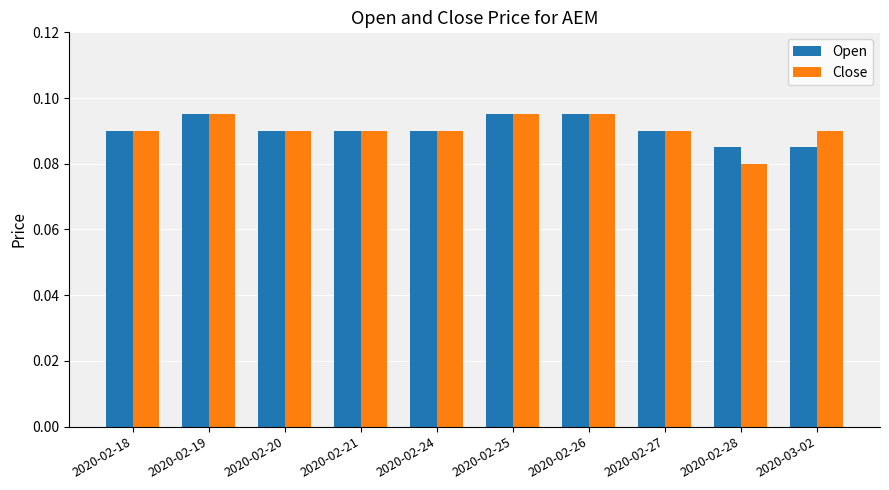

Count the Close values in the range 0 to 1.

10